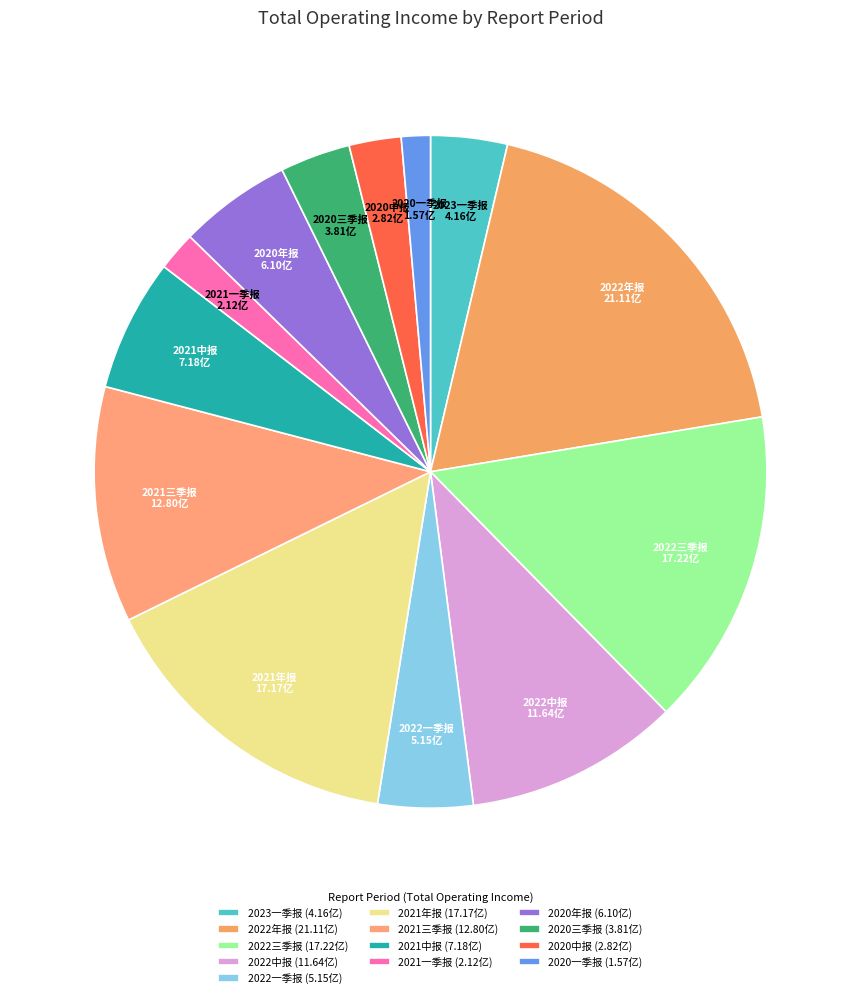

Which category has the biggest portion of the pie?

2022年报